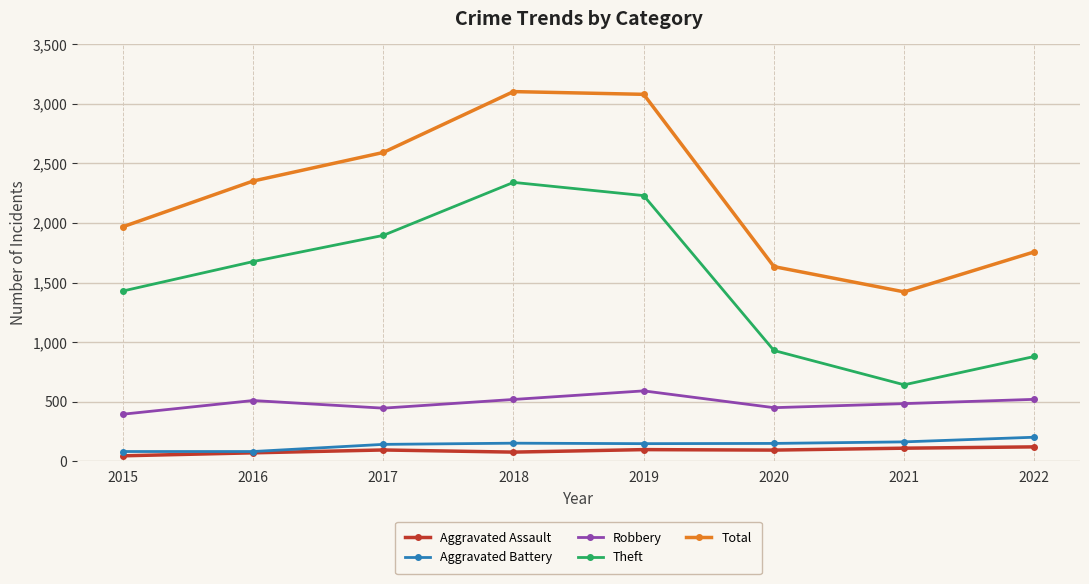

What is the value of the Robbery point at the 7th from the left?

484